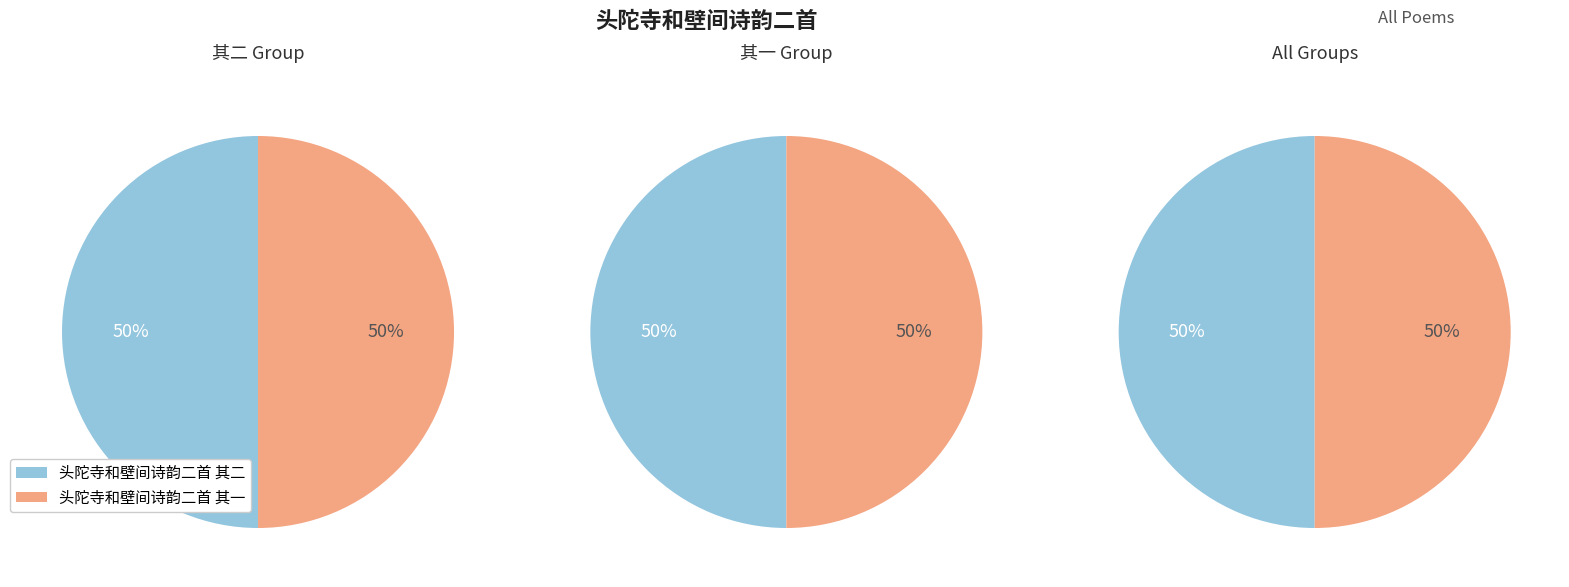

Is 头陀寺和壁间诗韵二首 其一 the majority of the pie?

No